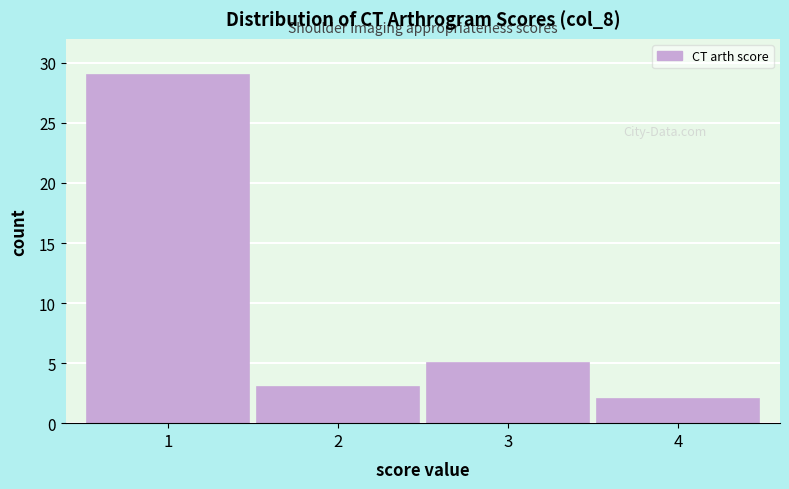

Reading left to right, transcribe all the data shown in this chart.

1=29	2=3	3=5	4=2